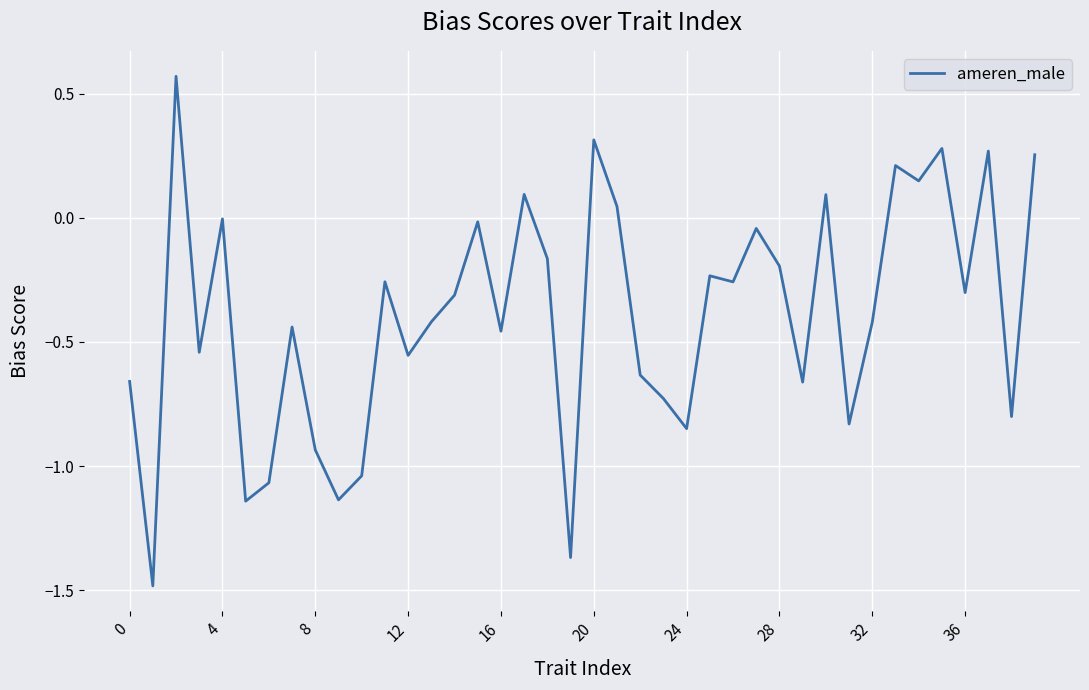

What is the difference between the maximum and minimum values?

2.1